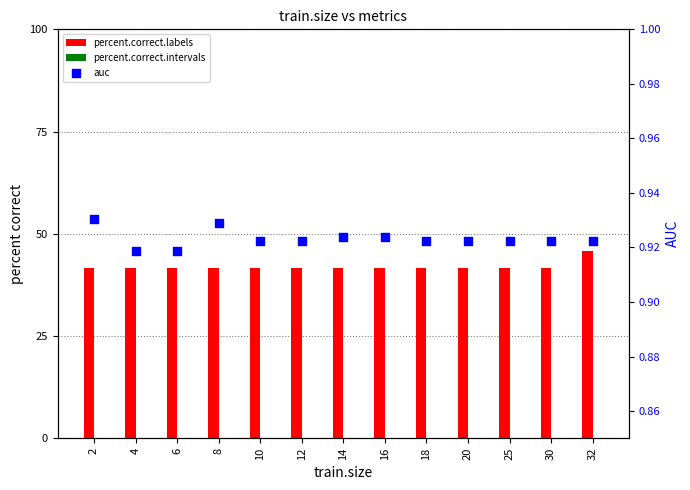

Which series contains the highest Y value?

percent.correct.labels